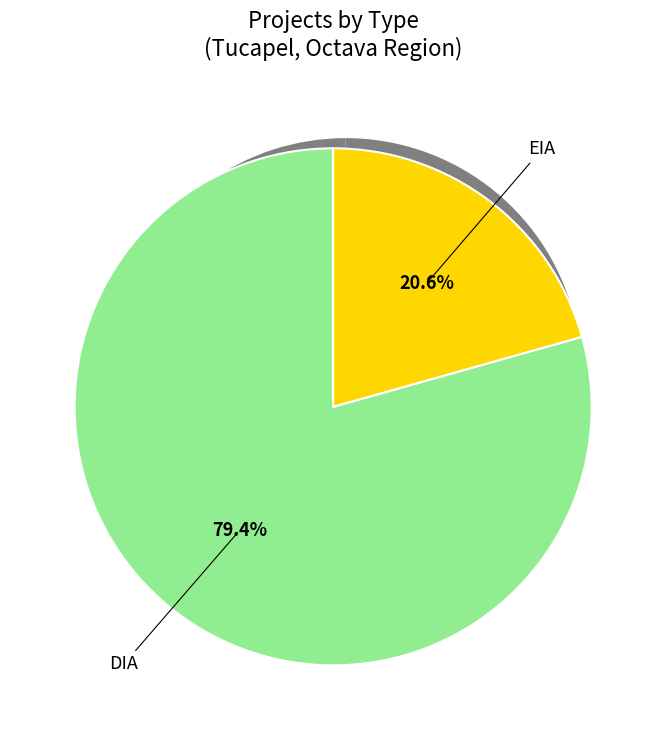

Between EIA and DIA, which is larger?

DIA